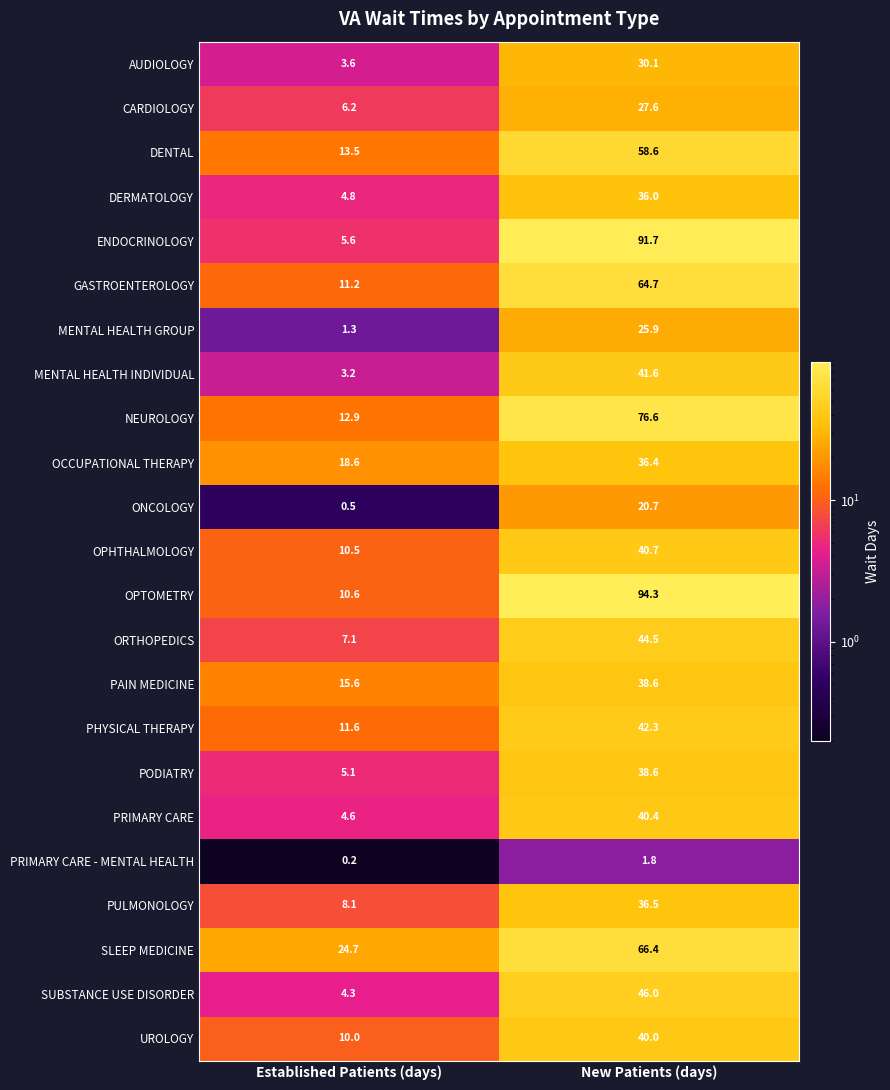

What is the greatest value displayed?

94.3